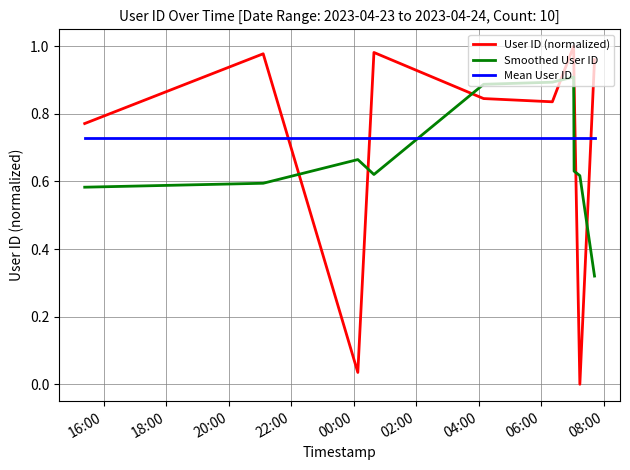

Which series has the widest spread of values?

User ID (normalized)